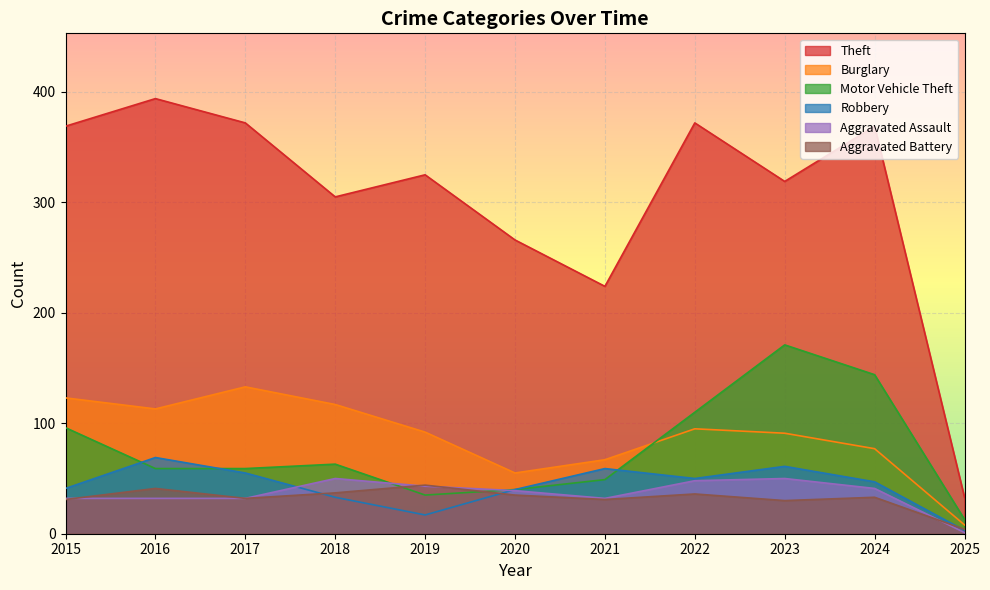

What is the difference between the maximum and minimum values in the Theft series?

361